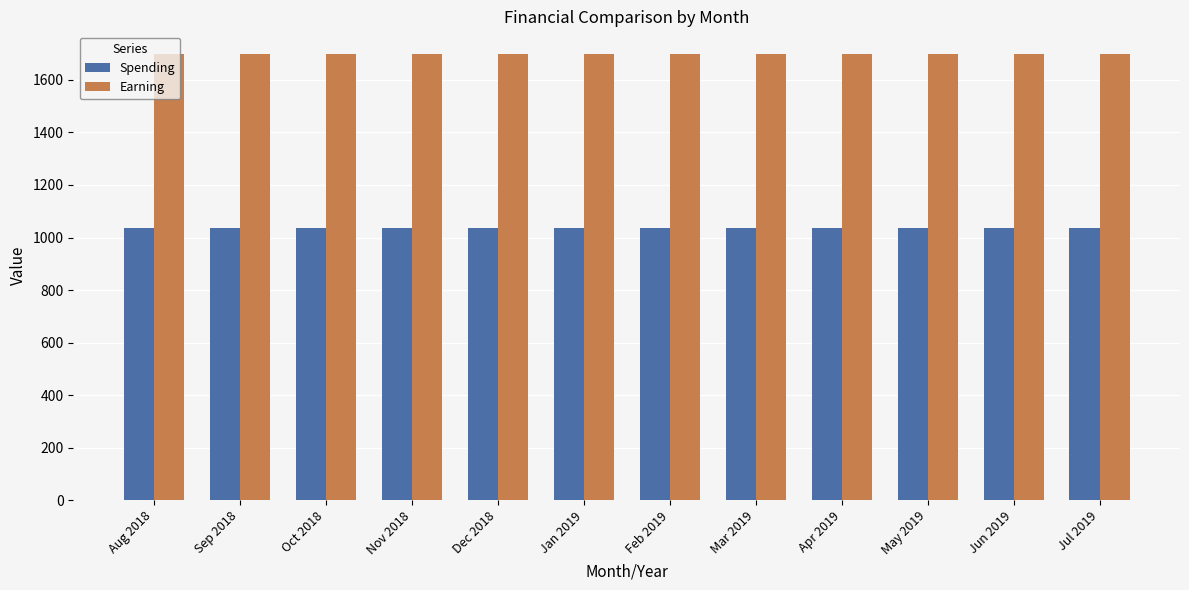

How many bars are there in each group?

2